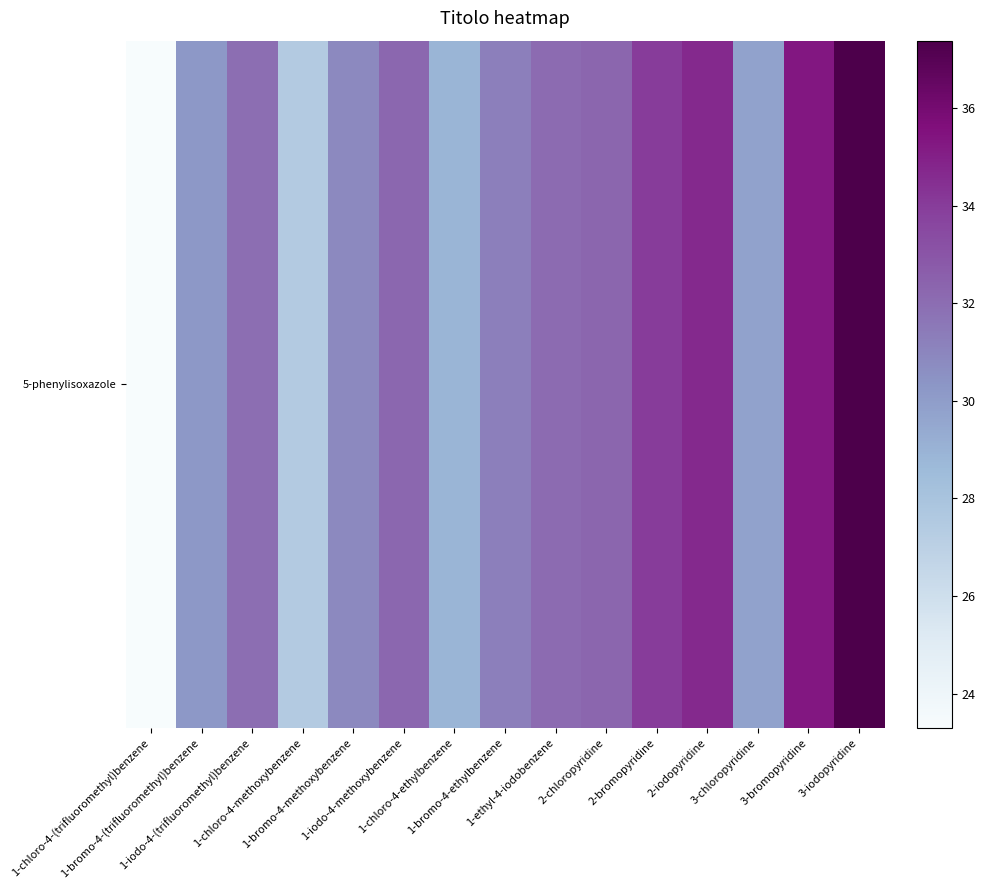

The chart shows a value of 31.2 at 1-bromo-4-ethylbenzene. True or false?

True